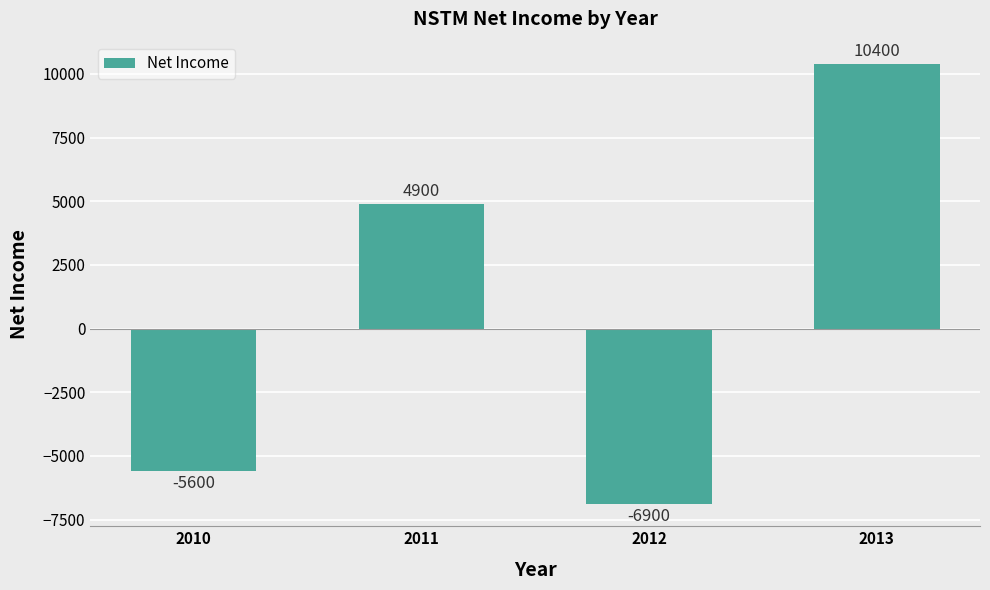

Read the value at 2011.

4900